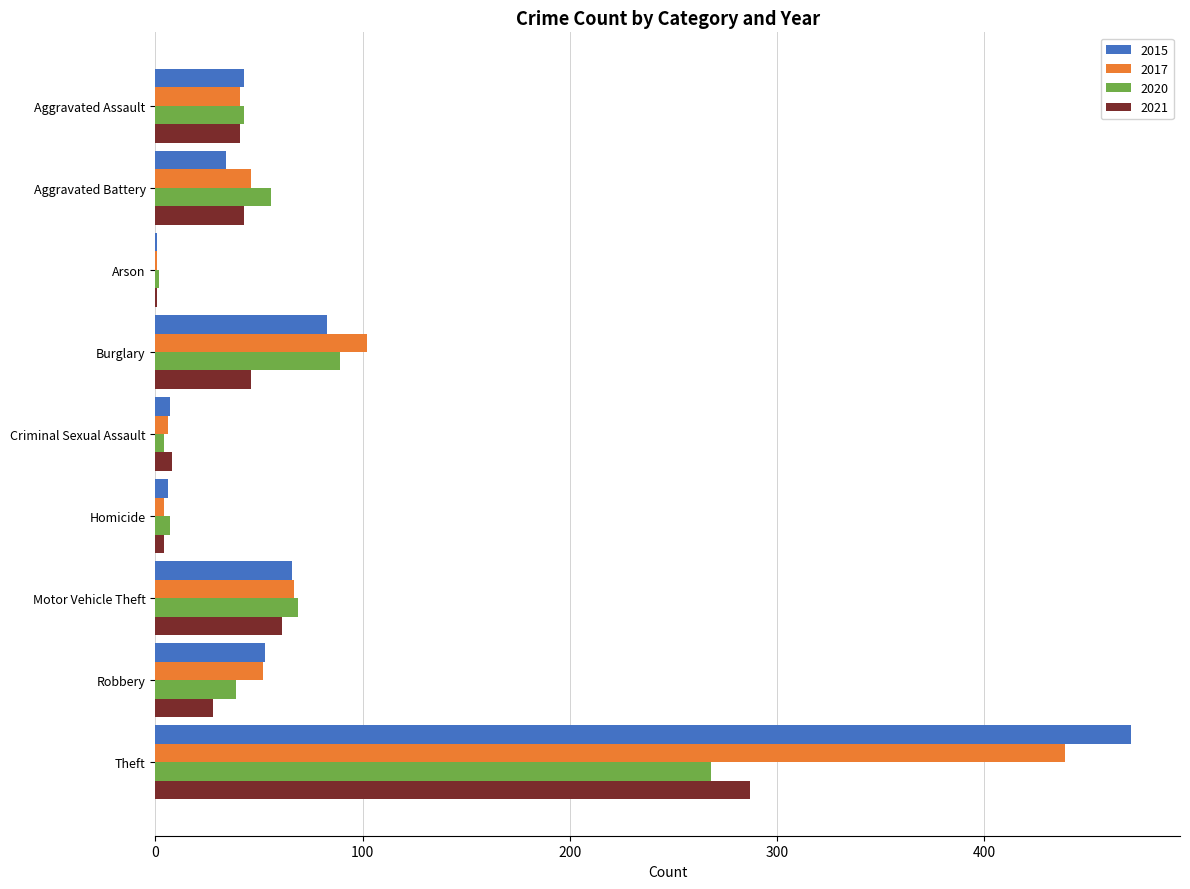

Count the number of categories in the chart.

9